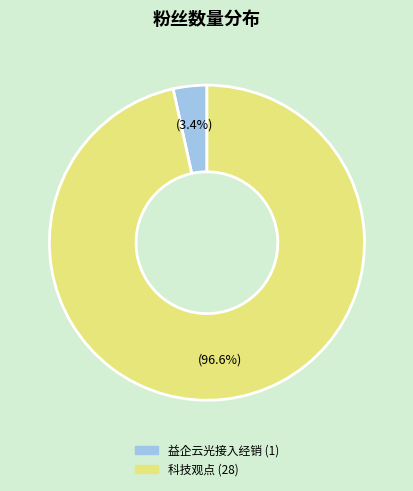

Combined, what portion of the pie is 科技观点 and 益企云光接入经销?

100.0%